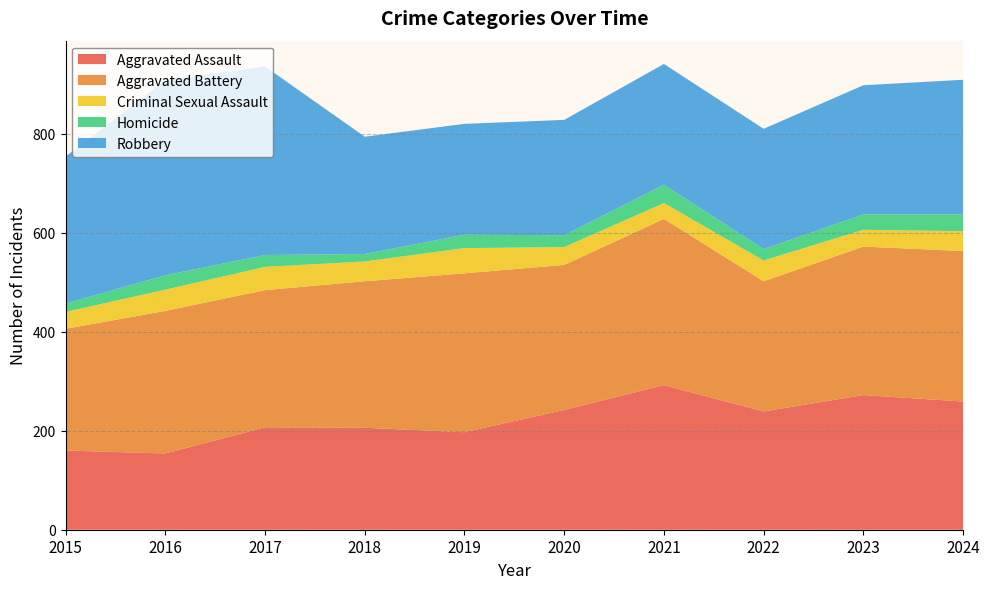

Reading right to left, transcribe all the data shown in this chart.

Aggravated Assault: 259	272	239	292	242	197	206	207	154	160
Aggravated Battery: 304	300	263	336	293	321	296	277	288	246
Criminal Sexual Assault: 40	34	42	32	36	51	40	47	43	34
Homicide: 34	31	23	37	24	27	15	24	29	17
Robbery: 272	261	243	244	233	224	237	381	394	297